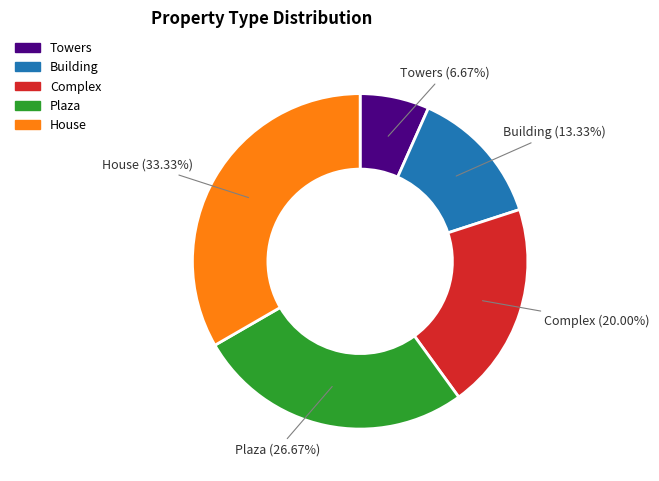

Is there a majority slice in this chart?

No